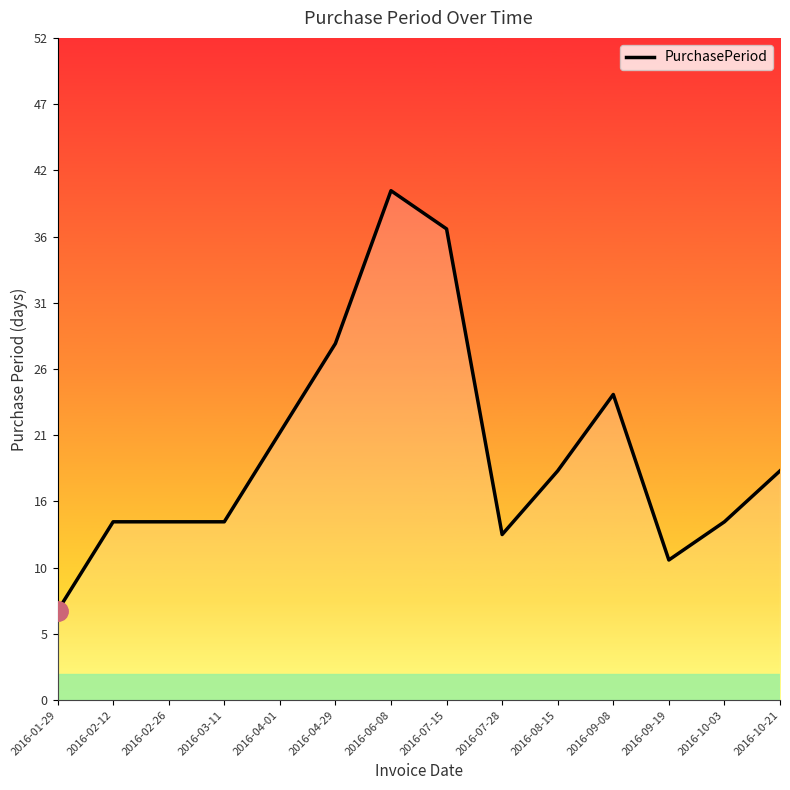

What is the label of the 8th point from the right?

2016-06-08